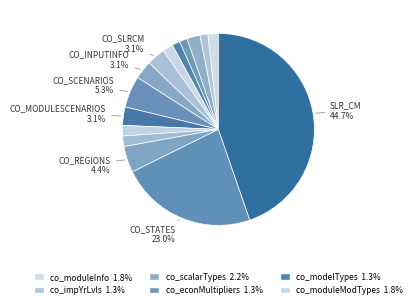

Count the number of slices in the pie.

15